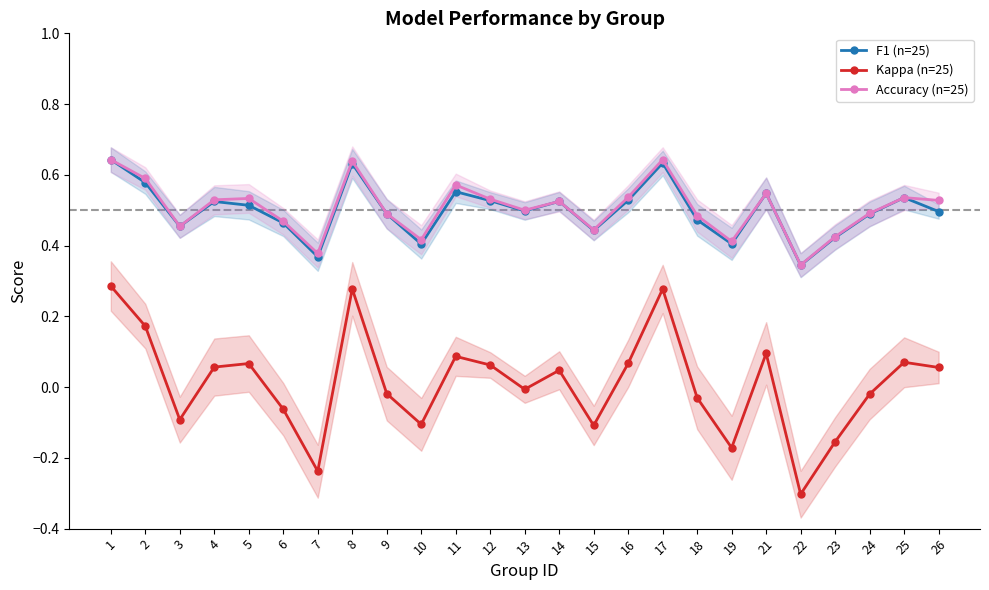

List the series in order of their peak value, highest first.

F1 (n=25), Accuracy (n=25), Kappa (n=25)